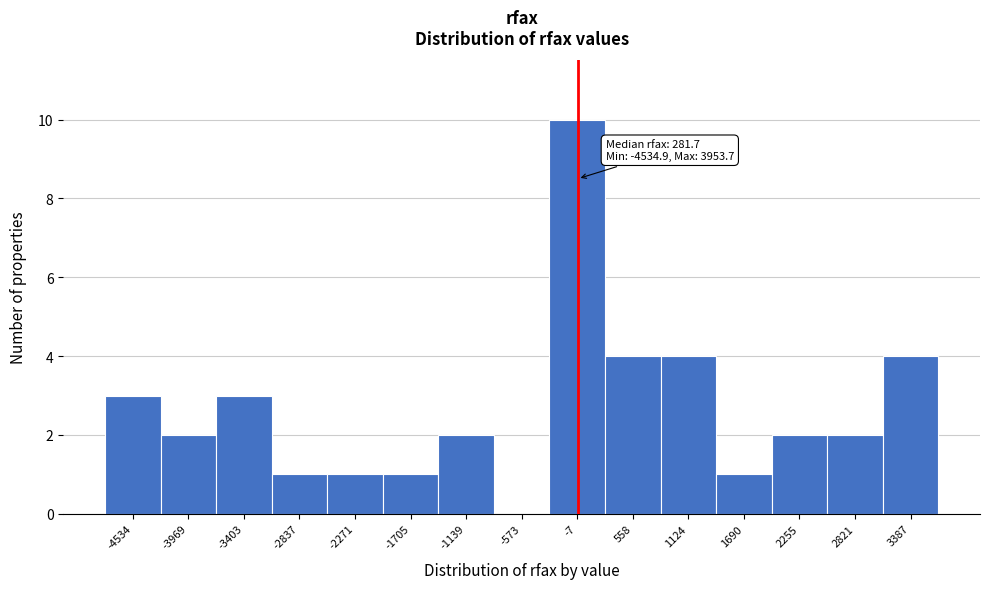

Reading left to right, what are all the values shown in this chart?

-4534=3	-3969=2	-3403=3	-2837=1	-2271=1	-1705=1	-1139=2	-573=0	-7=10	558=4	1124=4	1690=1	2255=2	2821=2	3387=4